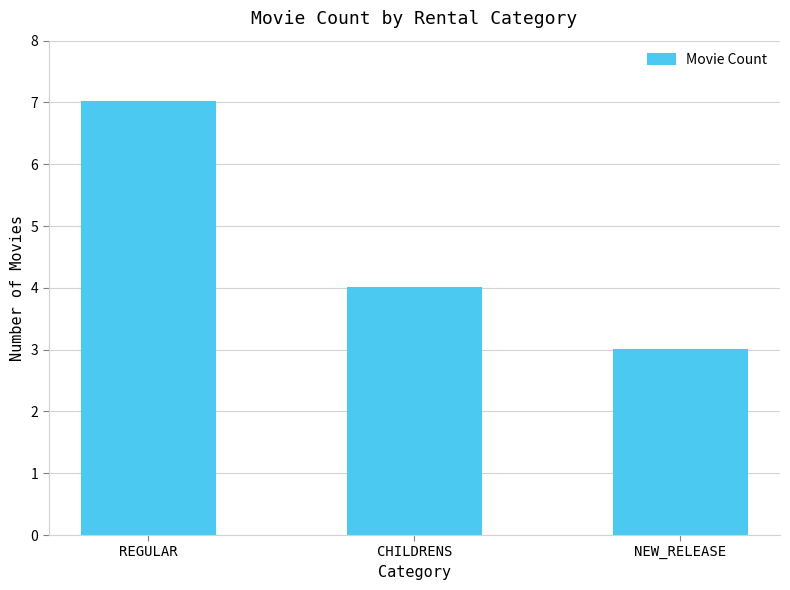

What is the smallest value displayed?

3